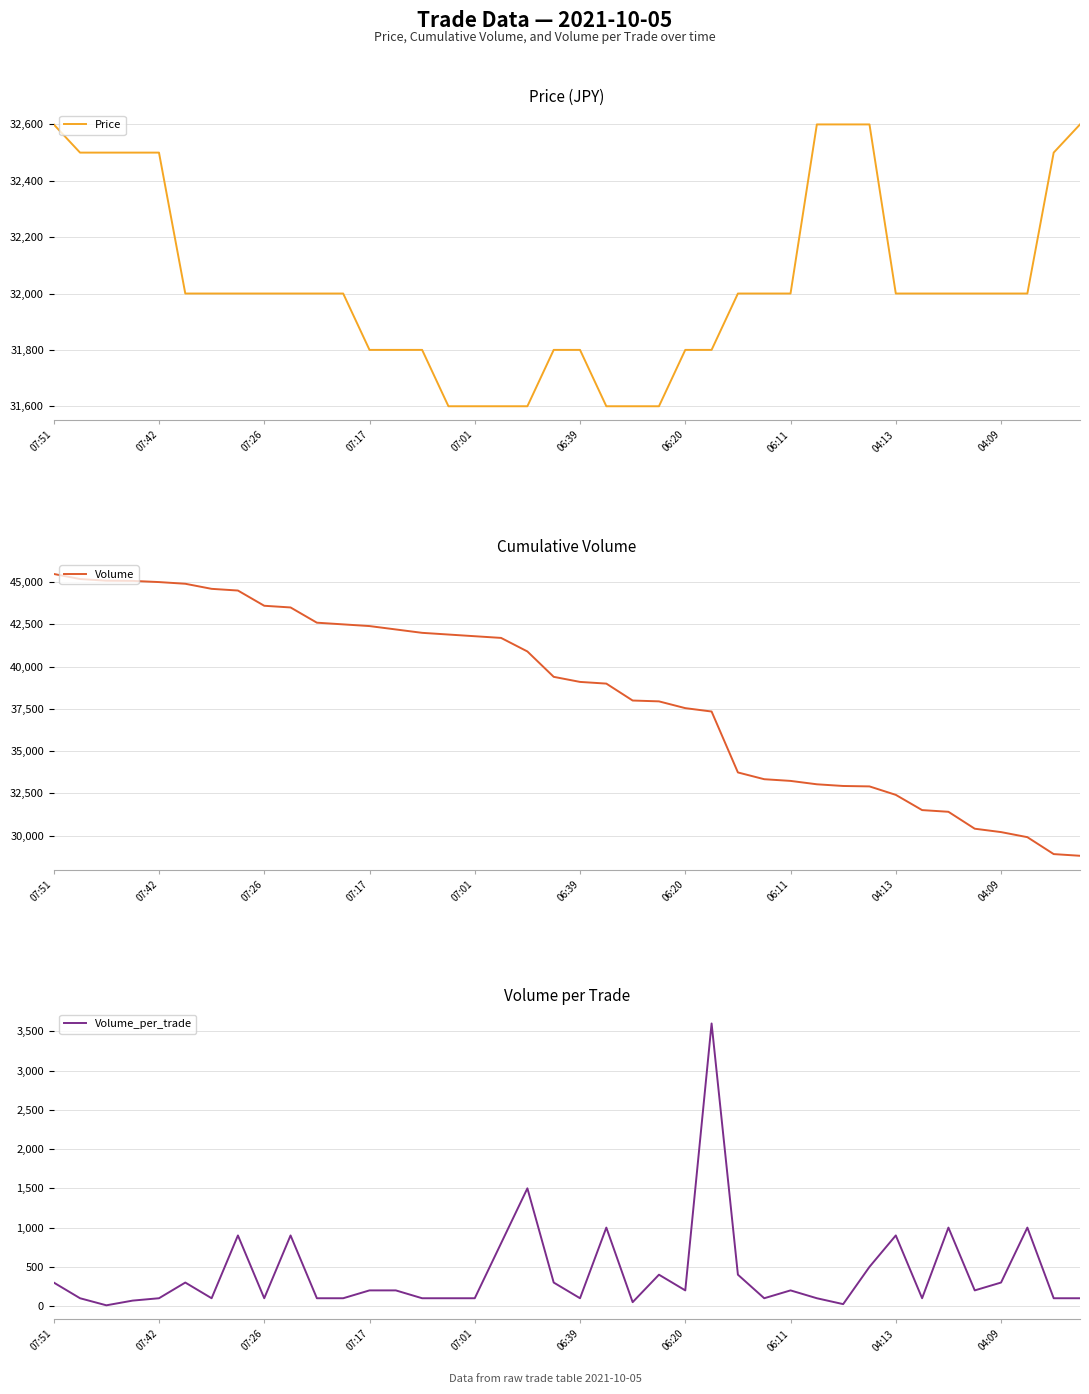

At which label does Volume first exceed 39390?

07:51